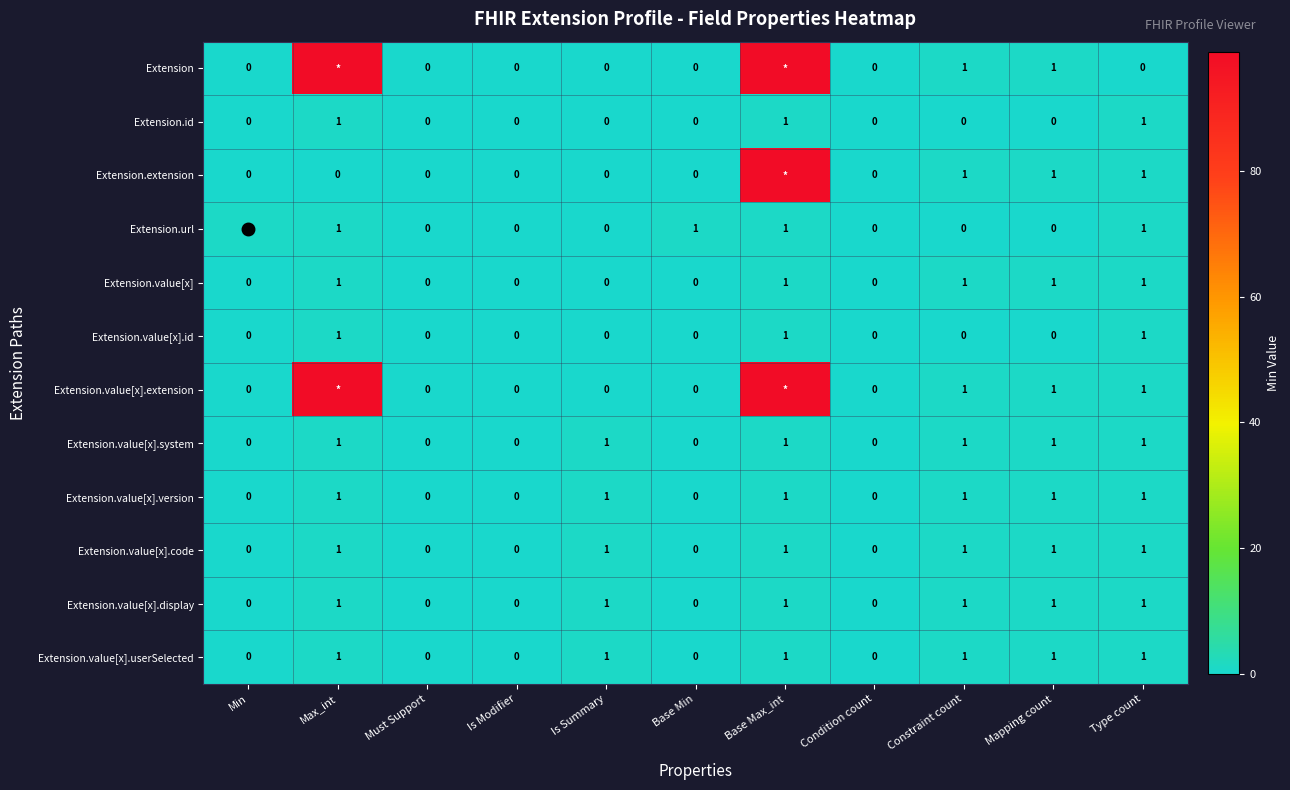

Is it true that Extension.value[x].id equals -1 at Mapping count?

False